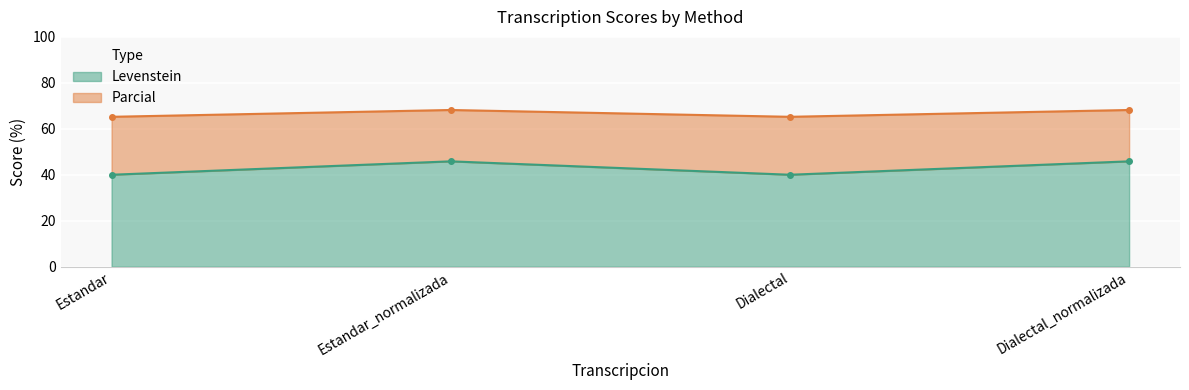

At which label does Parcial first exceed 68?

Estandar_normalizada